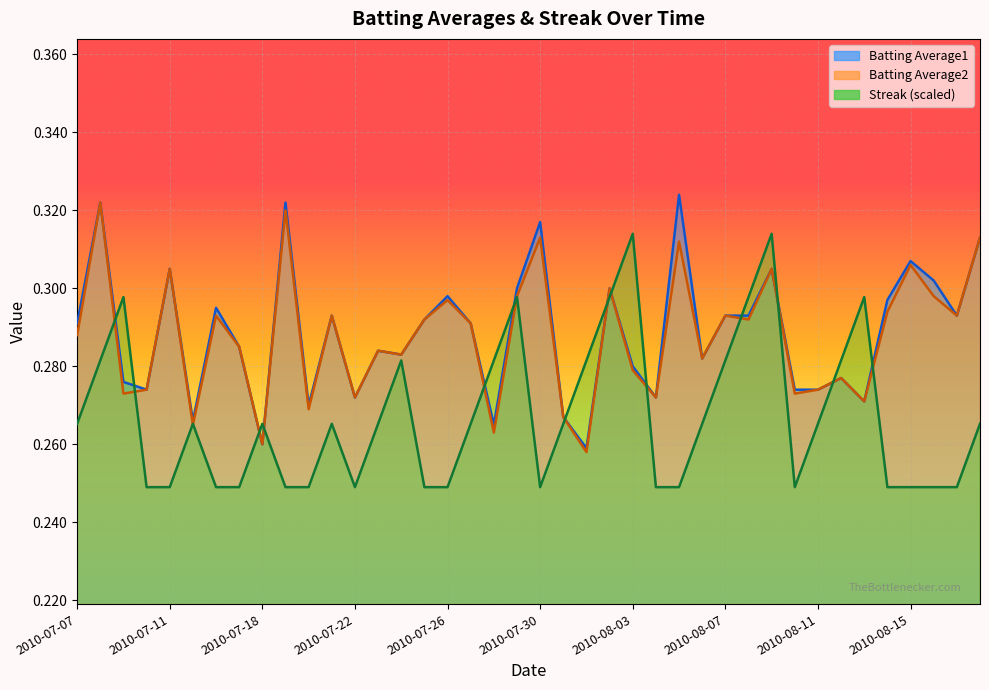

Where do Batting Average2 and Streak first cross each other?

2010-07-08 and 2010-07-09